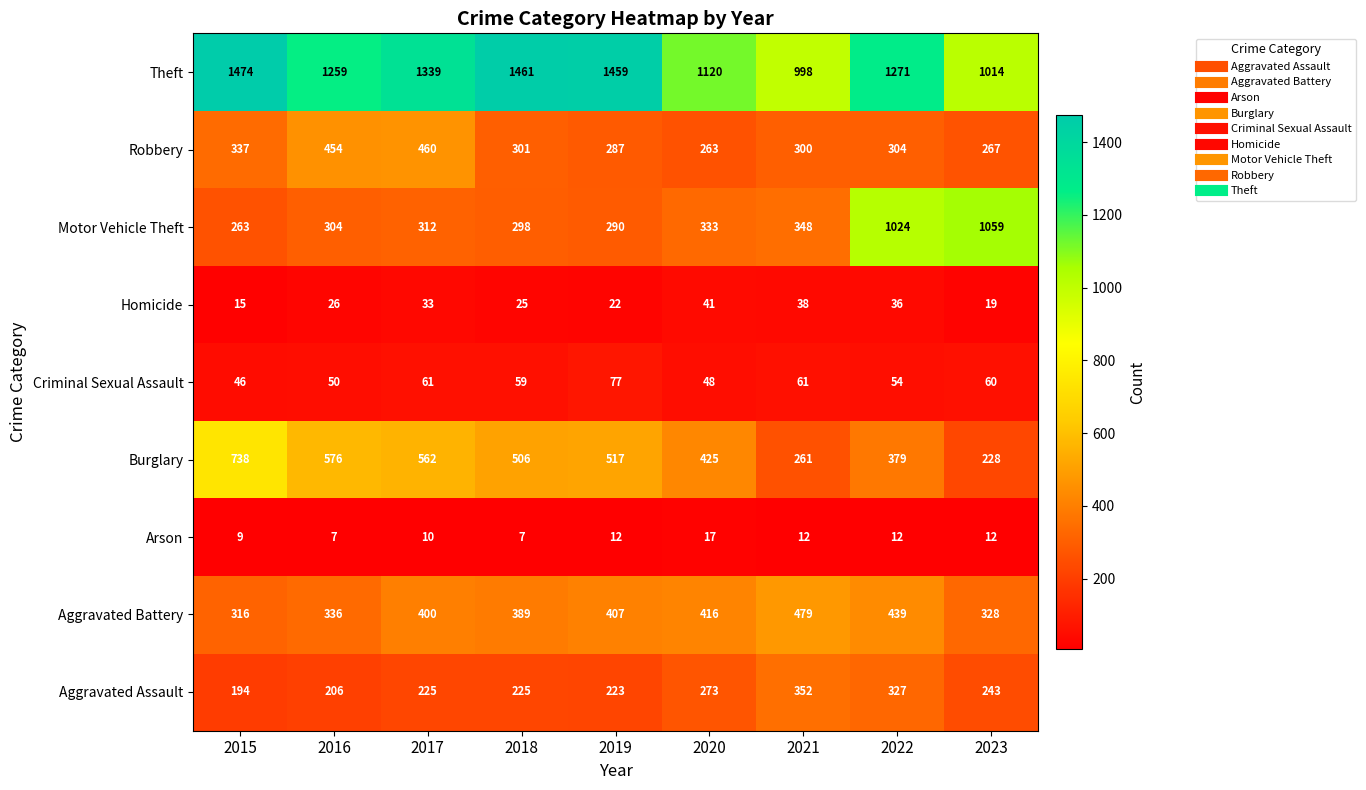

The Aggravated Assault series shows 194 at 2015. True or false?

True